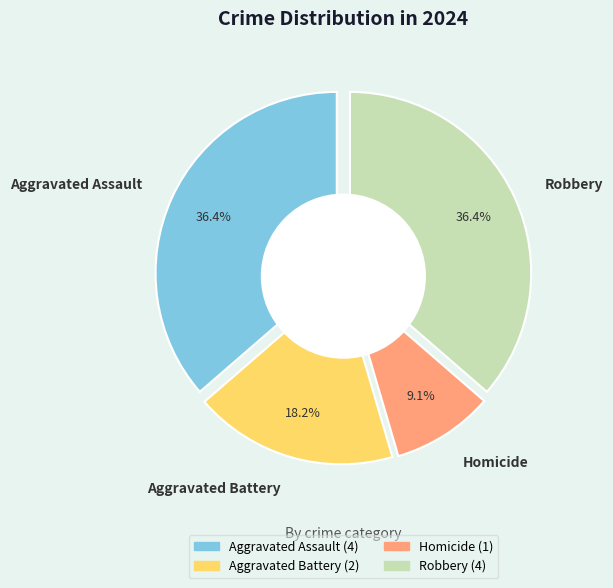

Which category has the smallest portion of the pie?

Homicide